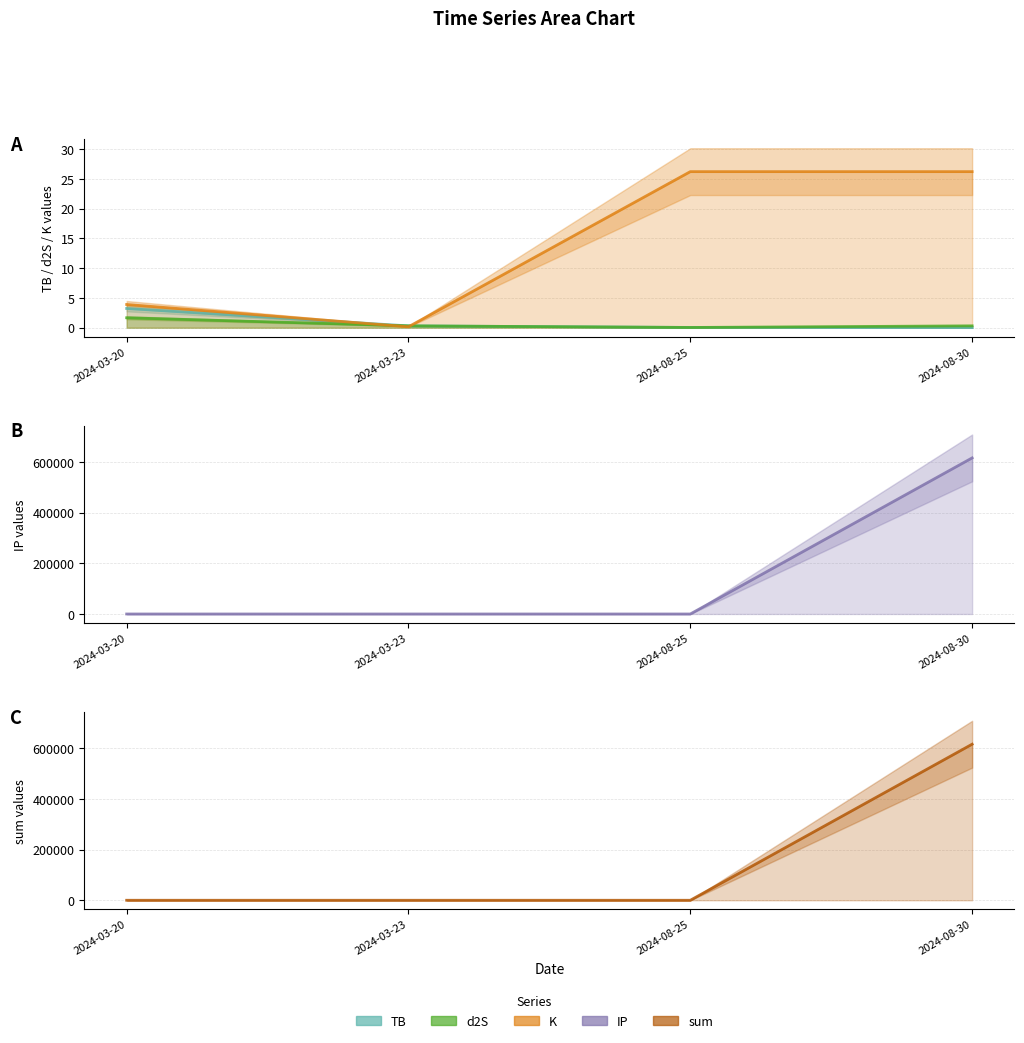

Which series changed the most between 2024-03-20 and 2024-08-25?

K